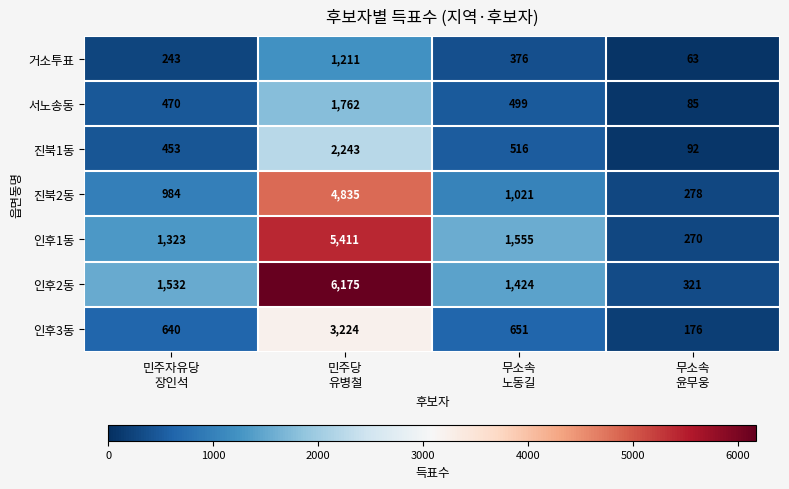

At how many categories does at least one series exceed 5097?

1